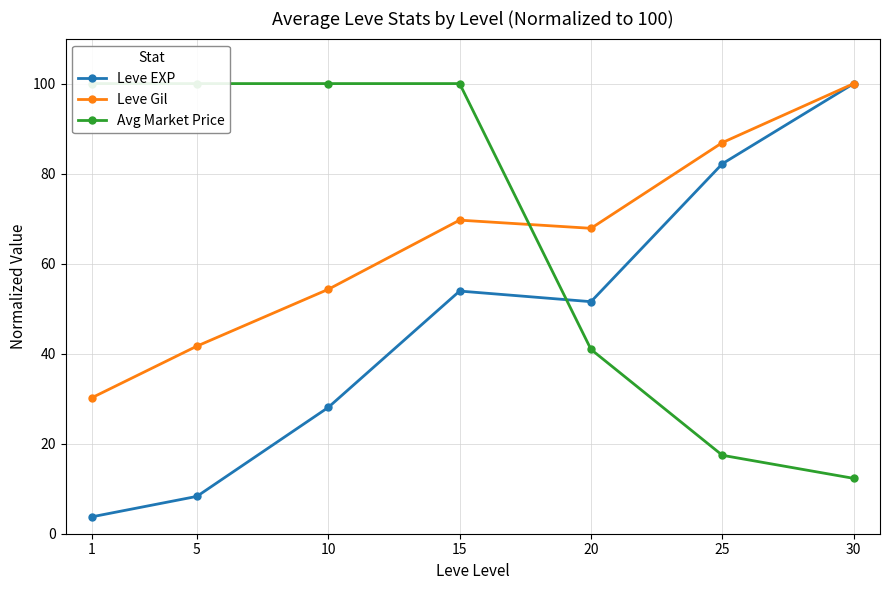

Which series has the widest spread of values?

Leve EXP